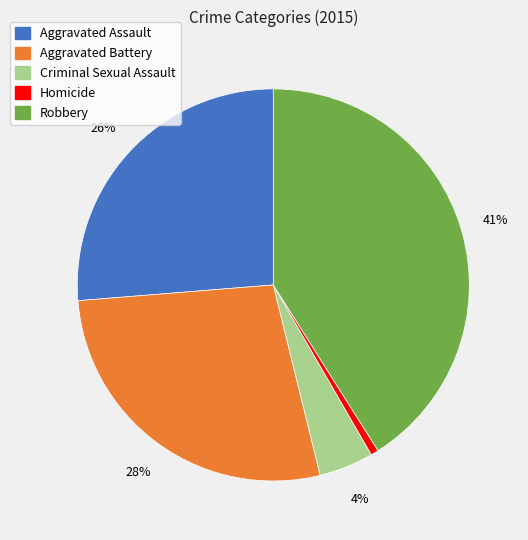

Which category has the biggest portion of the pie?

Robbery